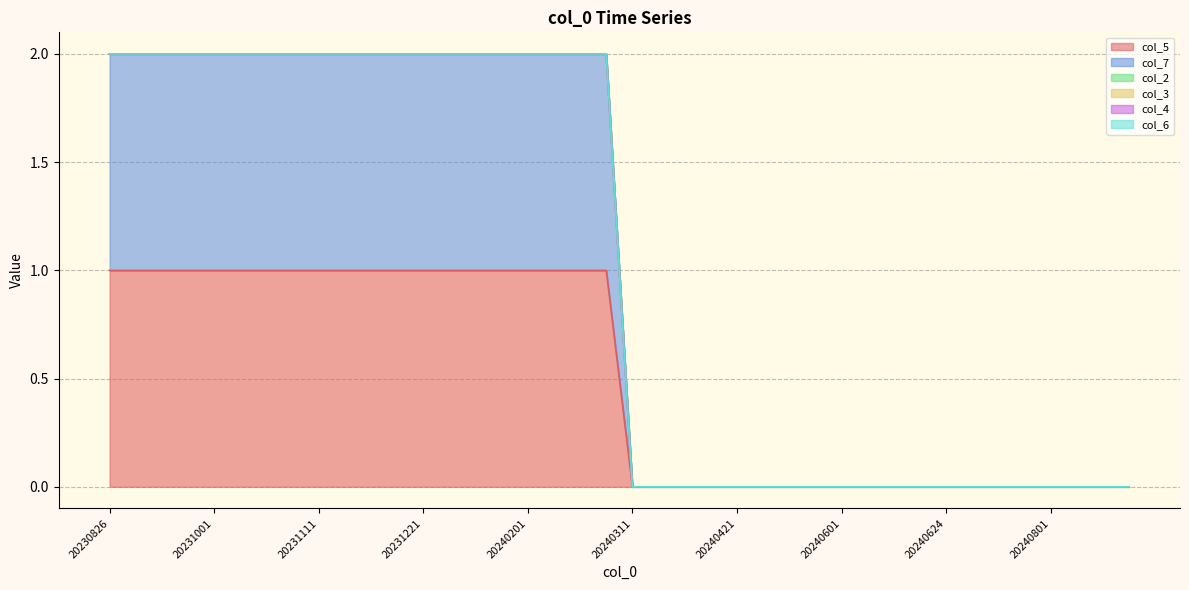

Is it true that col_4 equals 0 at 20240811?

True